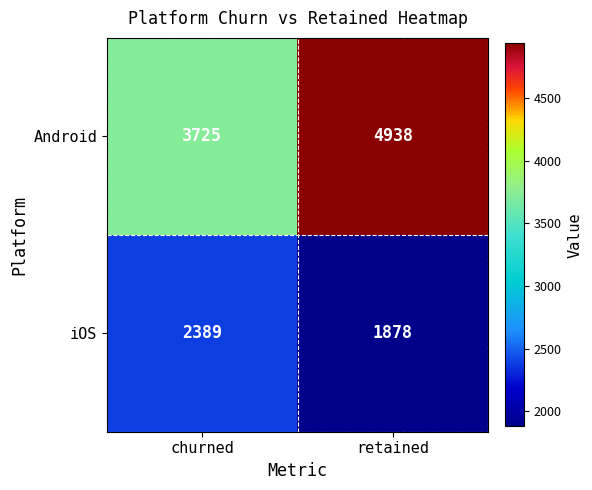

Is it true that iOS equals 1878 at retained?

True